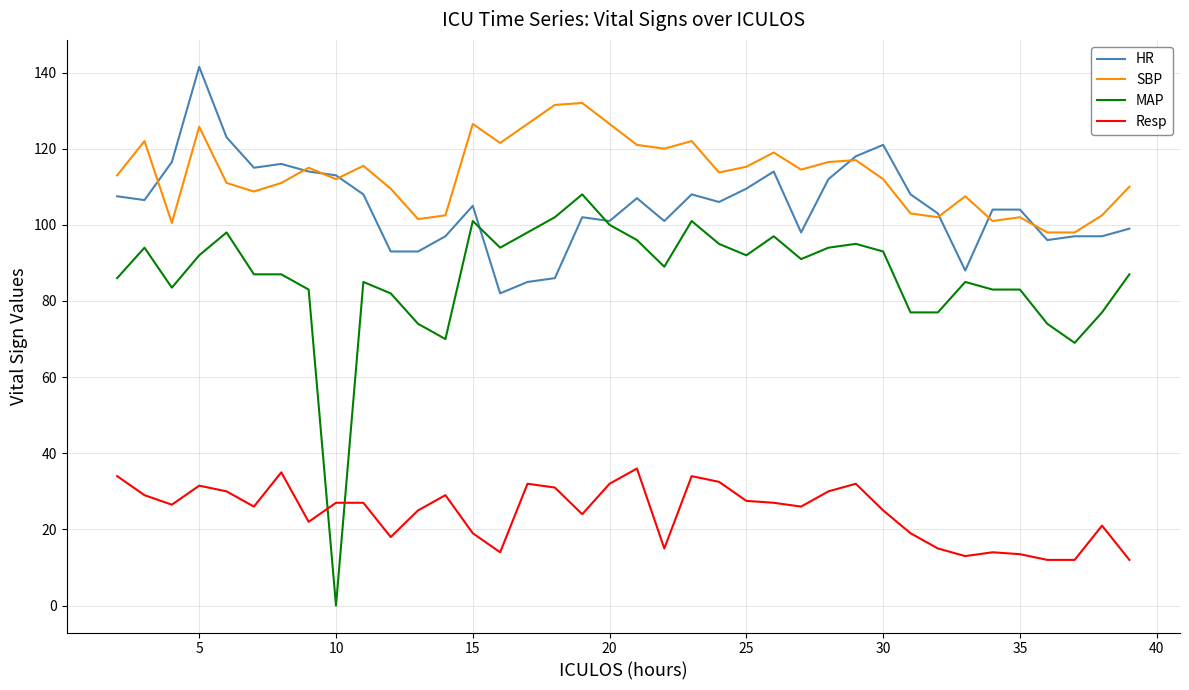

What is the highest value of the Resp series?

36.0